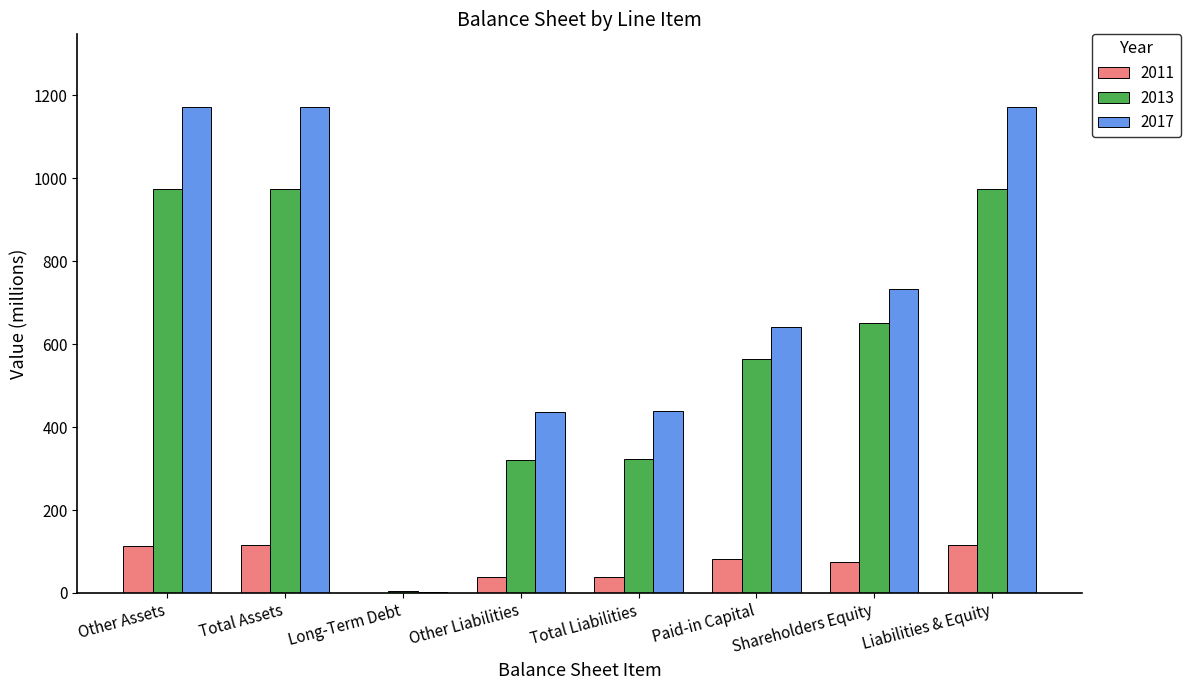

What is the sum of all 2017 values?

5764